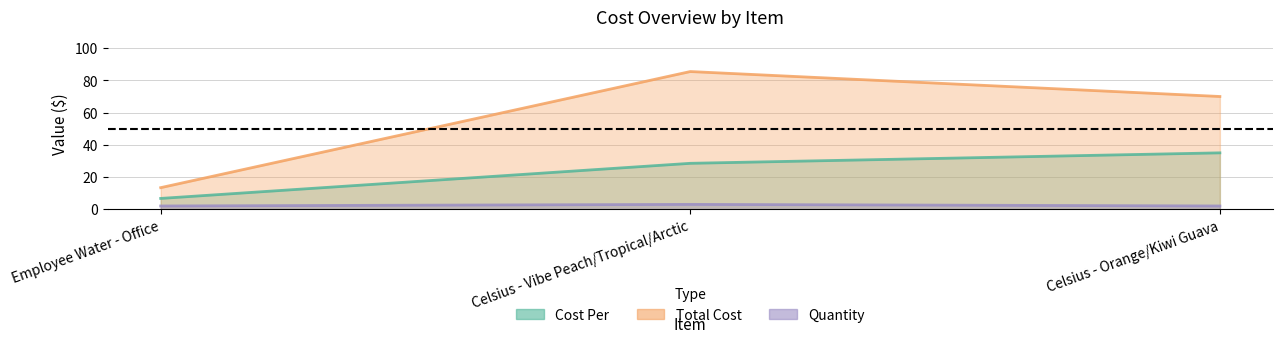

What position from the left is Celsius - Vibe Peach/Tropical/Arctic?

2